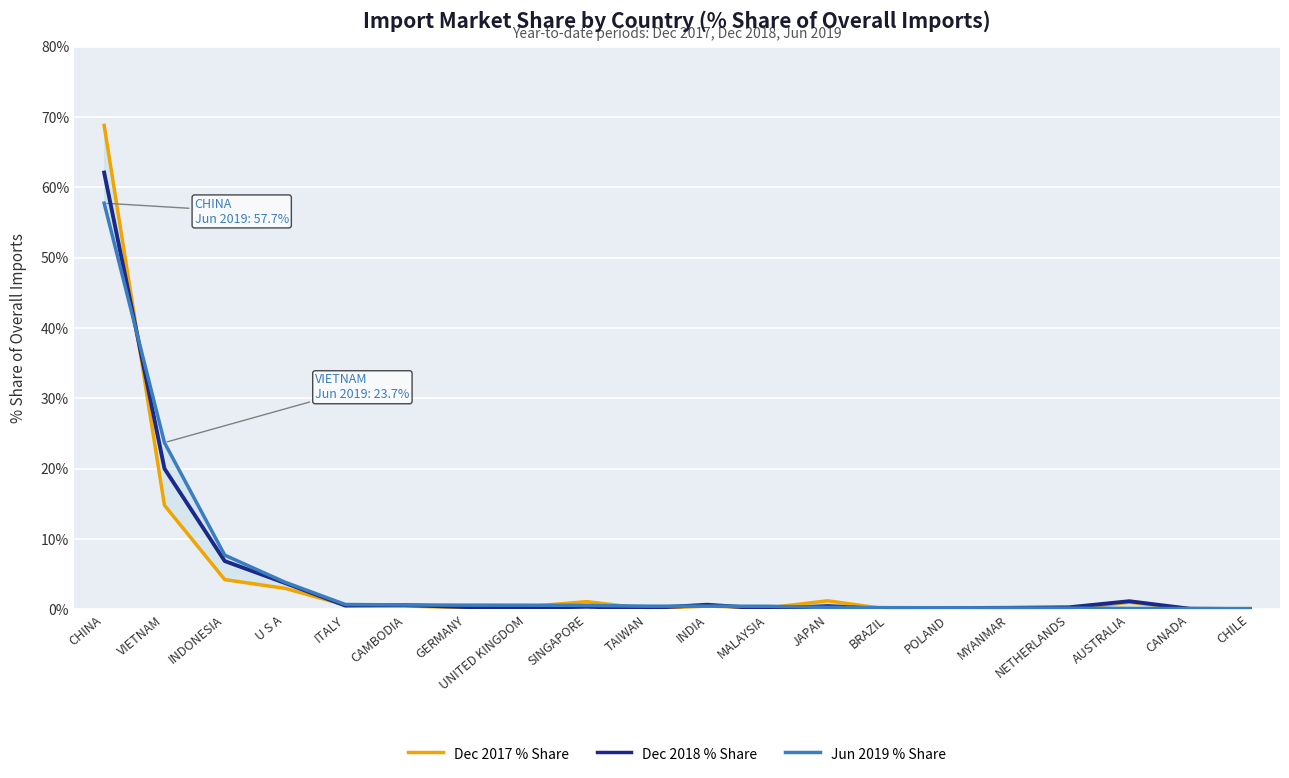

Rank the series by their maximum value, from lowest to highest.

Jun 2019 % Share, Dec 2018 % Share, Dec 2017 % Share